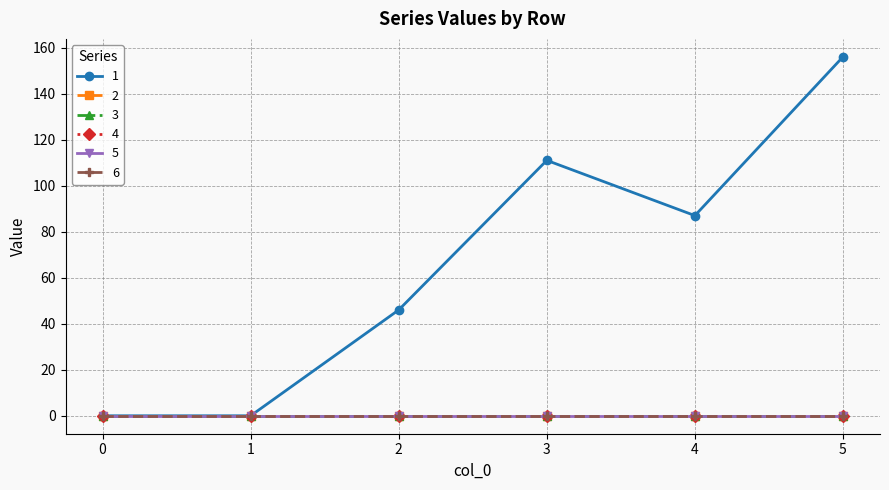

Does the chart have visible grid lines?

Yes